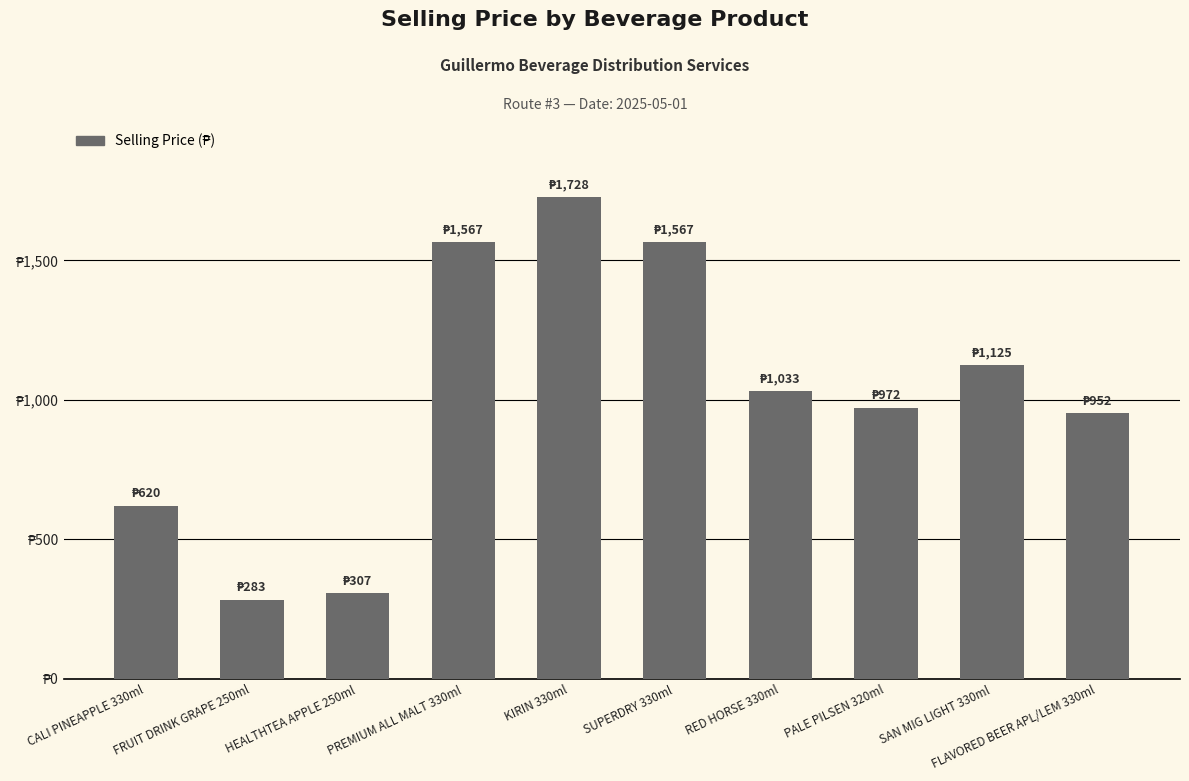

Where is the data nearest to the value 1005?

RED HORSE 330ml